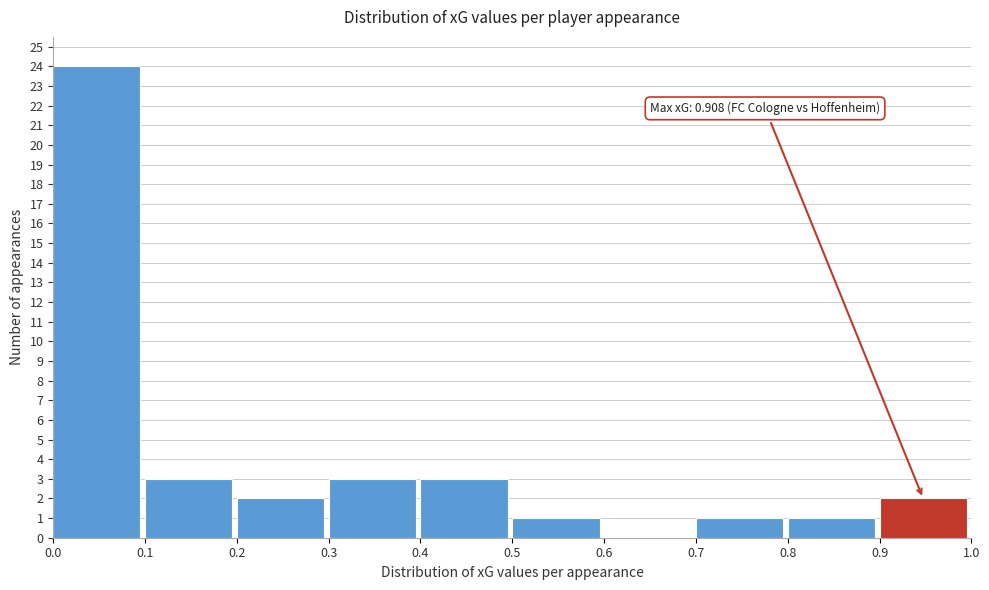

Which range on the x-axis has the tallest bar?

0.0 to 0.1